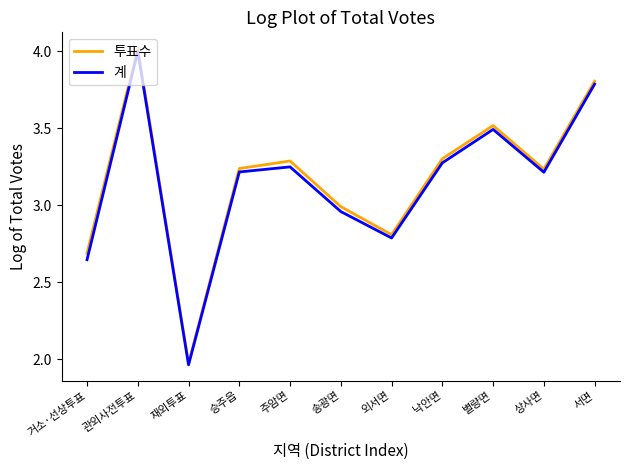

What are all the series names shown in the legend?

투표수, 계